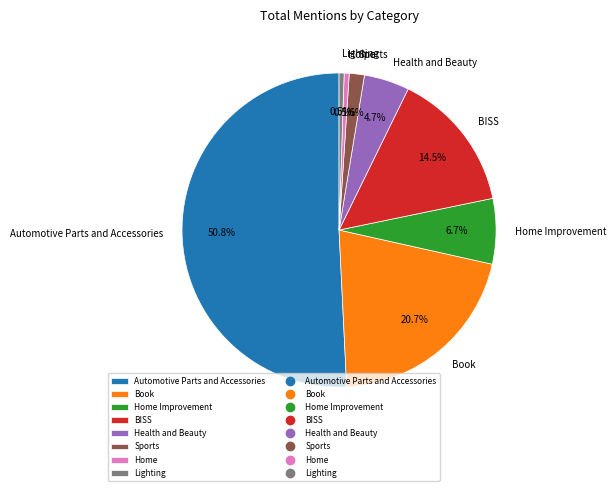

Which slice is the largest?

Automotive Parts and Accessories